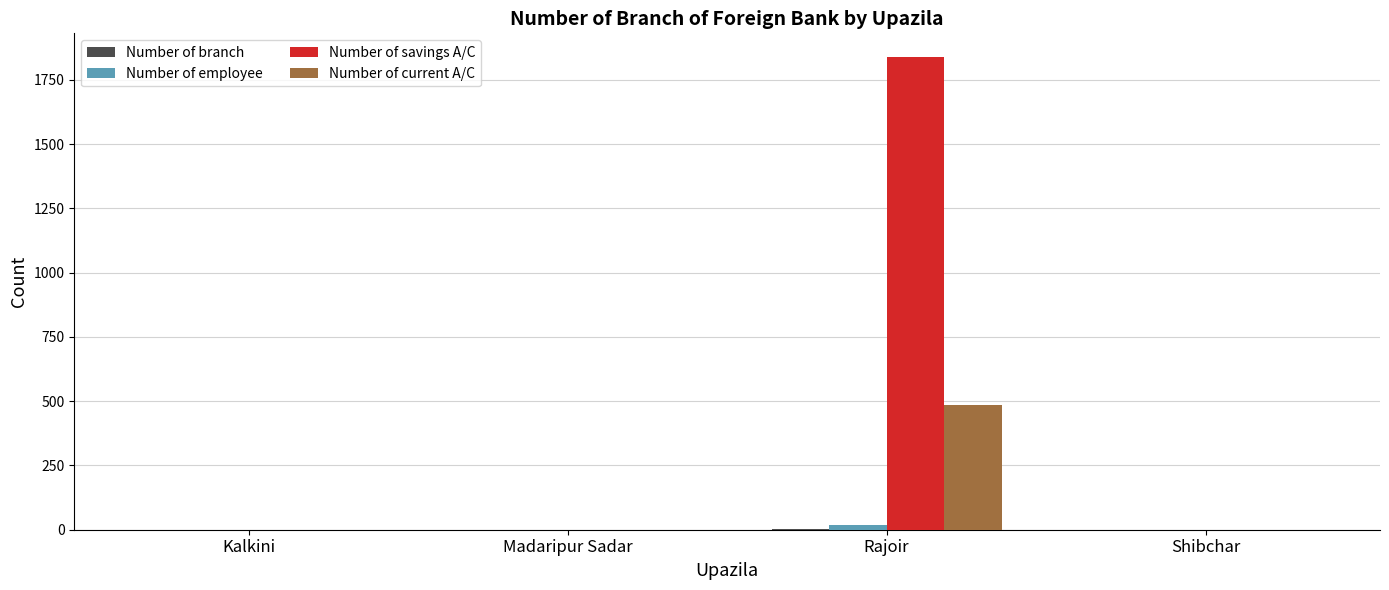

The Number of savings A/C series shows 1180 at Madaripur Sadar. True or false?

False